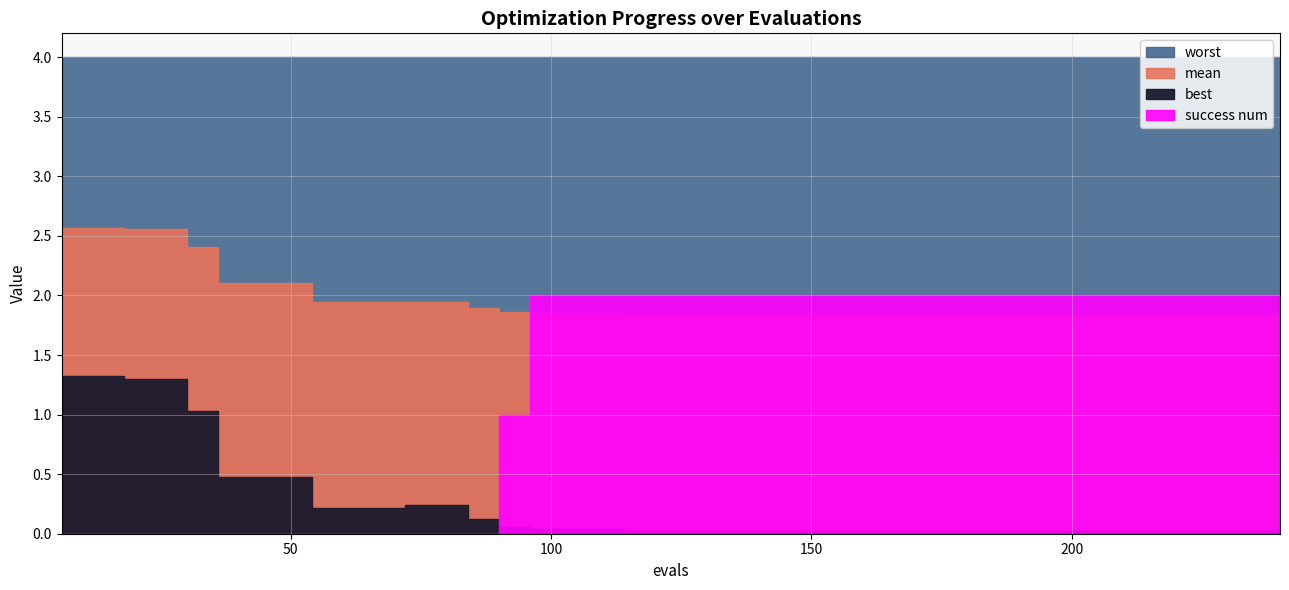

True or false: success num has a value of 2.0 at 138.

True